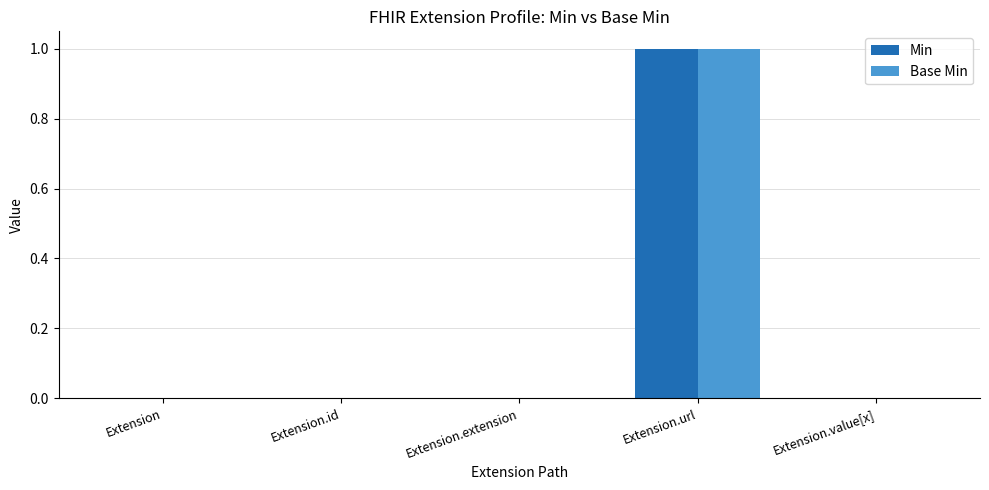

At which category is the sum across all series the highest?

Extension.url